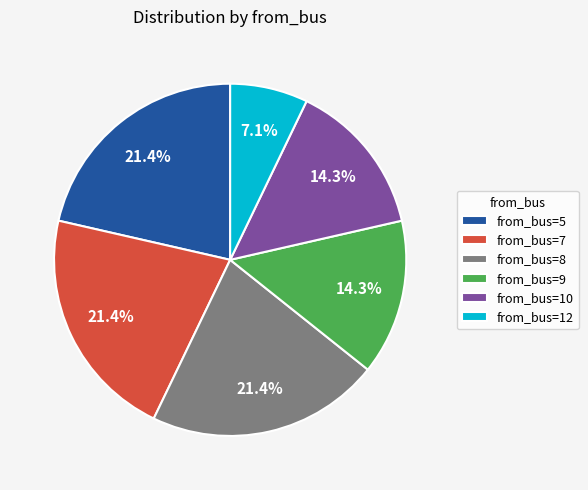

What percentage is NOT represented by from_bus=10?

85.7%